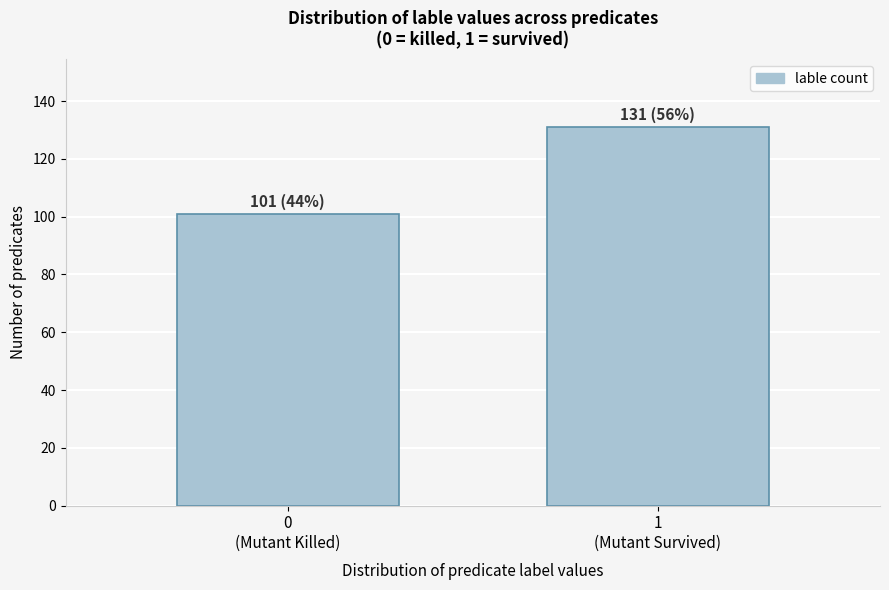

Reading left to right, transcribe all the data shown in this chart.

101	131